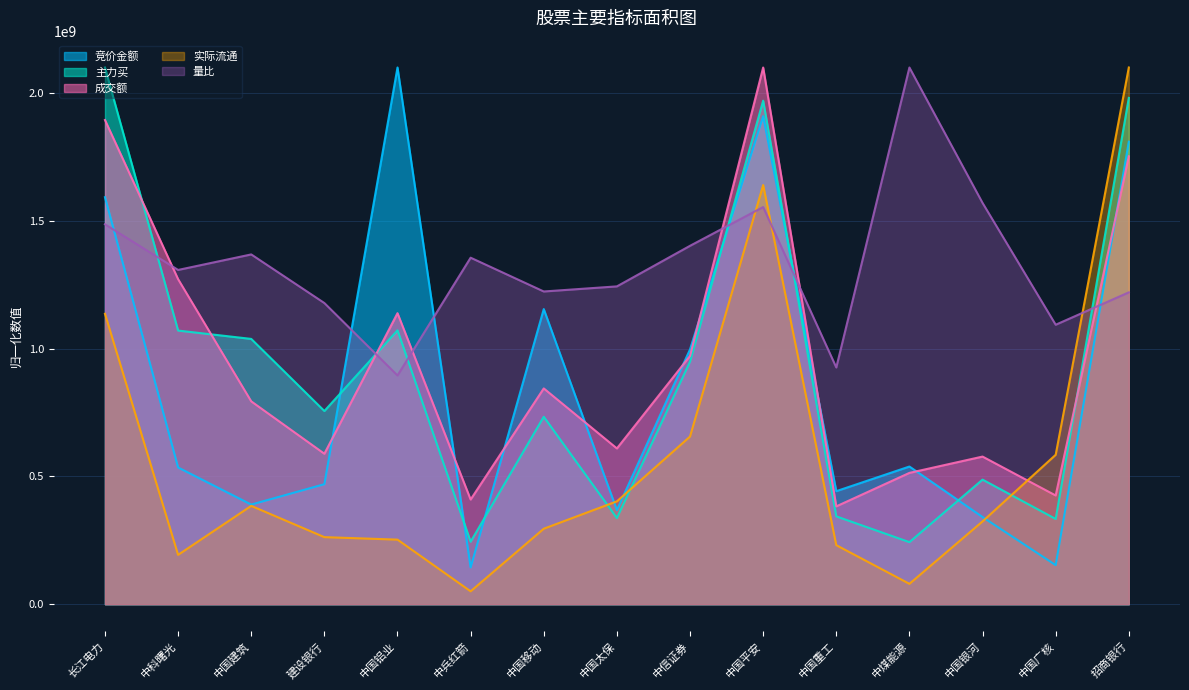

At which label does 量比 first exceed 1308050775?

长江电力